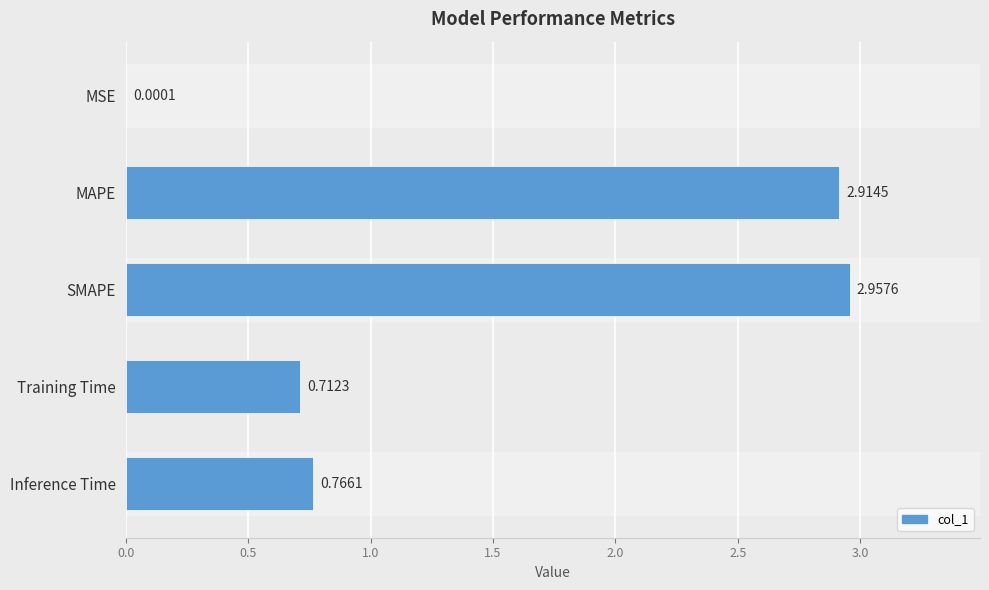

What is the change in value from MSE to MAPE?

+2.9